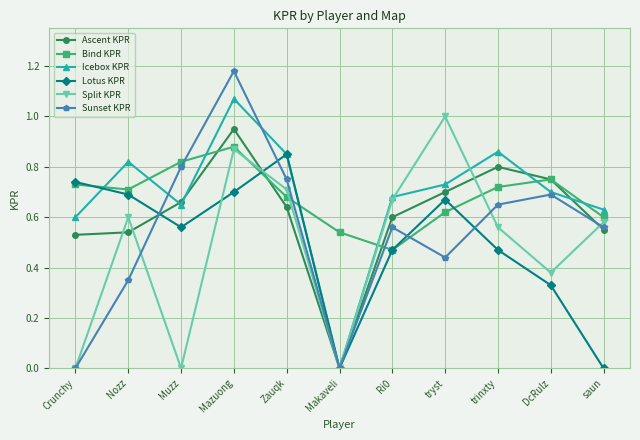

What position from the left is Mazuong?

4